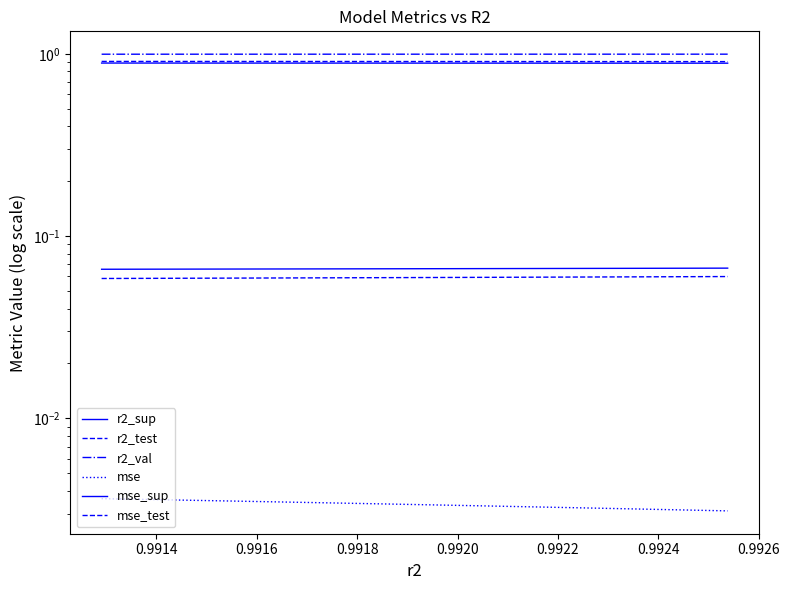

Rank the series by their maximum value, from lowest to highest.

mse, mse_test, mse_sup, r2_sup, r2_test, r2_val